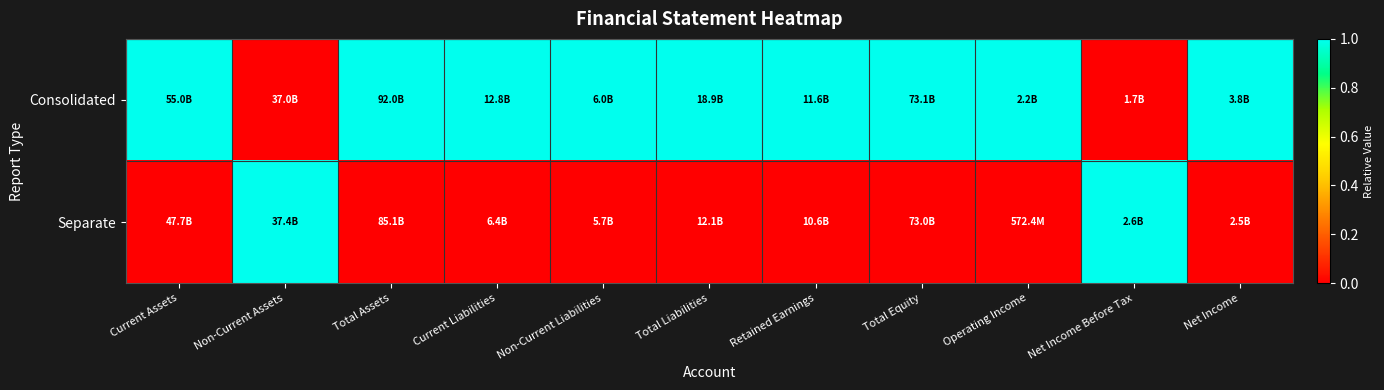

Reading left to right, transcribe all the data shown in this chart.

Consolidated: Current Assets=1	Non-Current Assets=0	Total Assets=1	Current Liabilities=1	Non-Current Liabilities=1	Total Liabilities=1	Retained Earnings=1	Total Equity=1	Operating Income=1	Net Income Before Tax=0	Net Income=1
Separate: Current Assets=0	Non-Current Assets=1	Total Assets=0	Current Liabilities=0	Non-Current Liabilities=0	Total Liabilities=0	Retained Earnings=0	Total Equity=0	Operating Income=0	Net Income Before Tax=1	Net Income=0